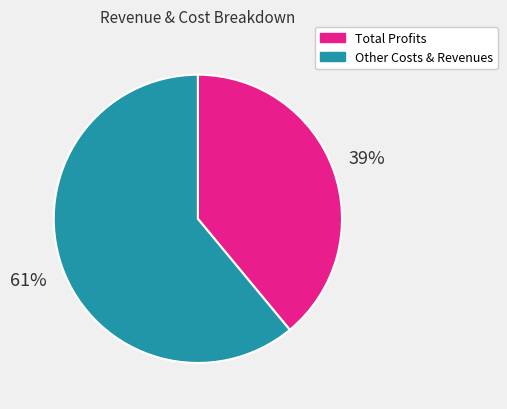

Count the number of slices in the pie.

2